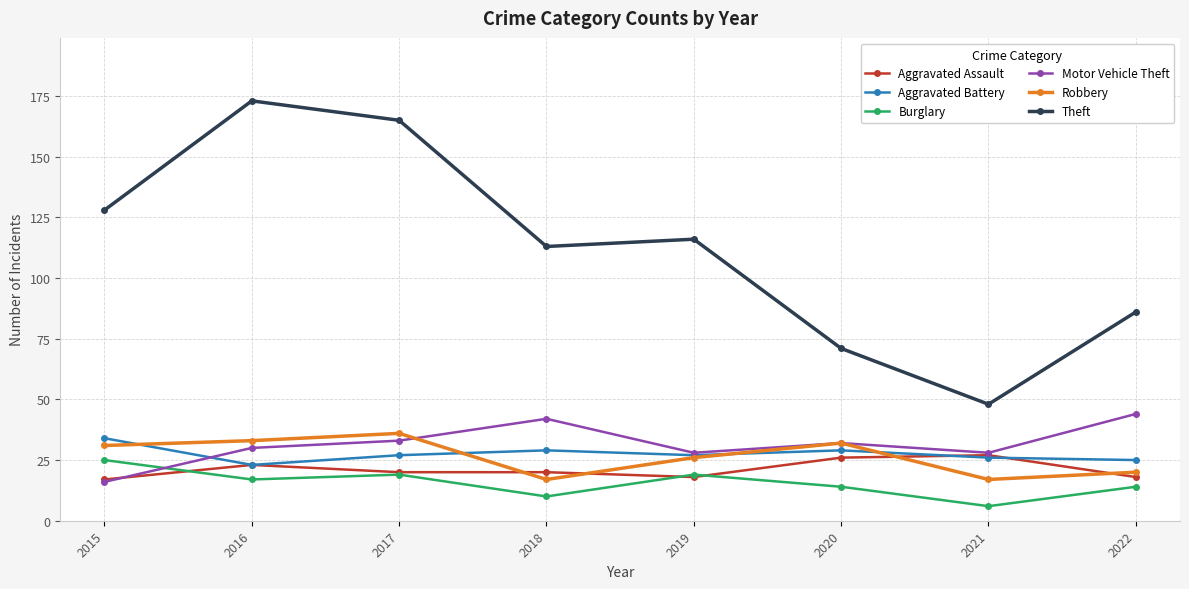

Is this an area chart (filled region under the line)?

No